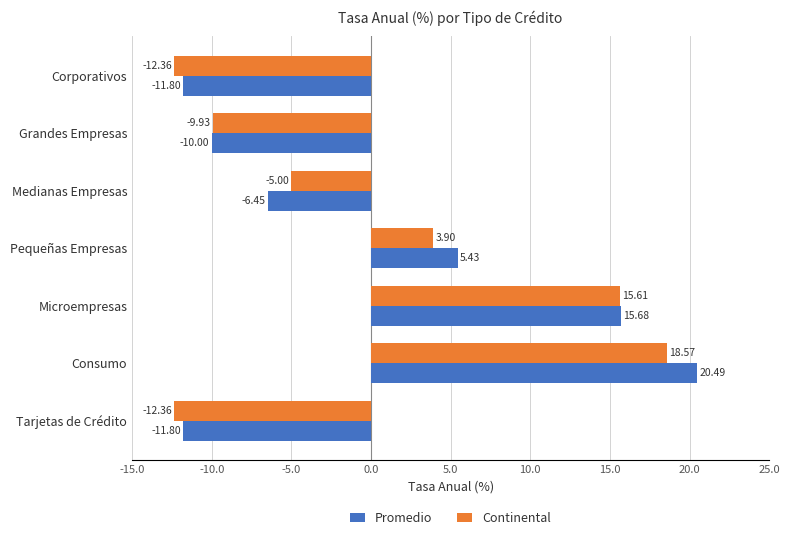

Is the value of Continental at Grandes Empresas greater than the value of Promedio at Pequeñas Empresas?

No